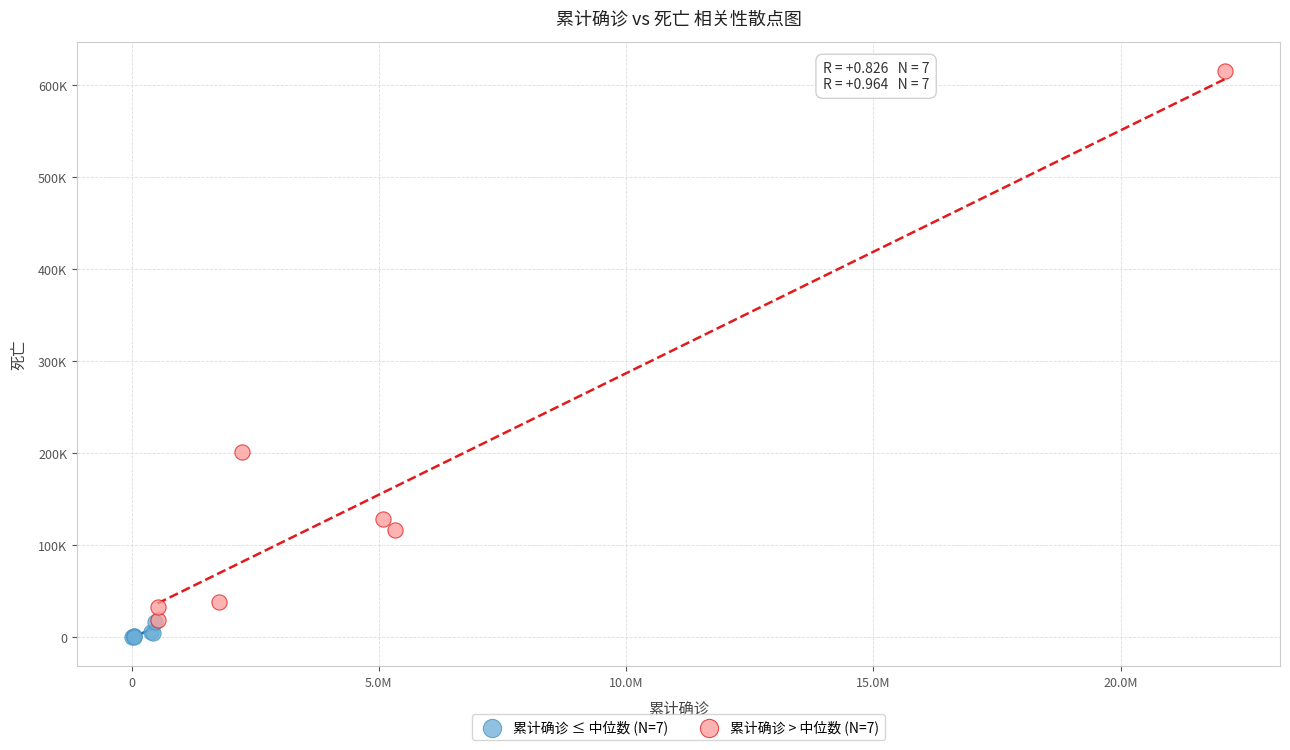

Which series contains the lowest Y value?

累计确诊 ≤ 中位数 (N=7)